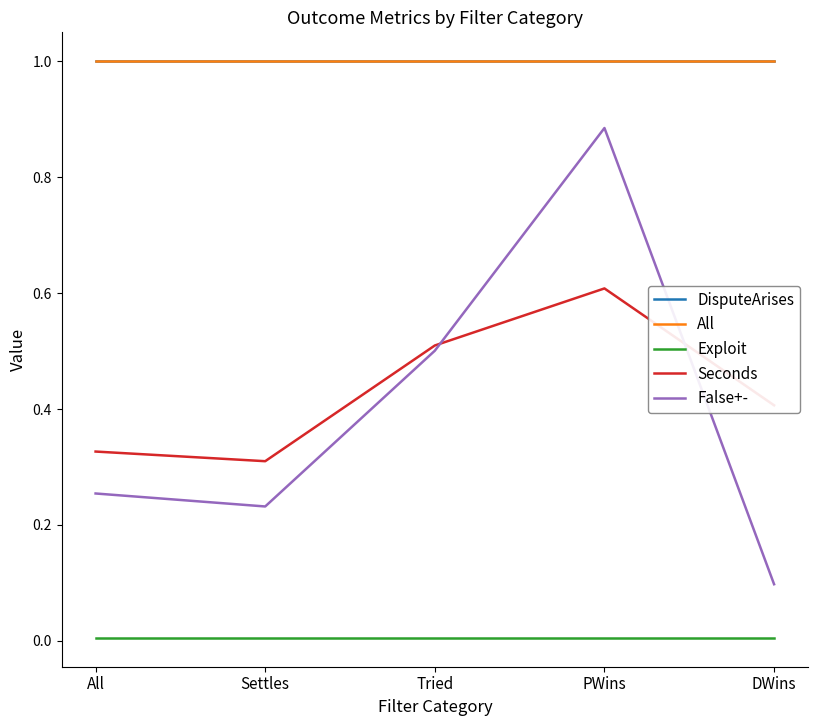

What is the value of the Seconds point at the 4th from the left?

0.6